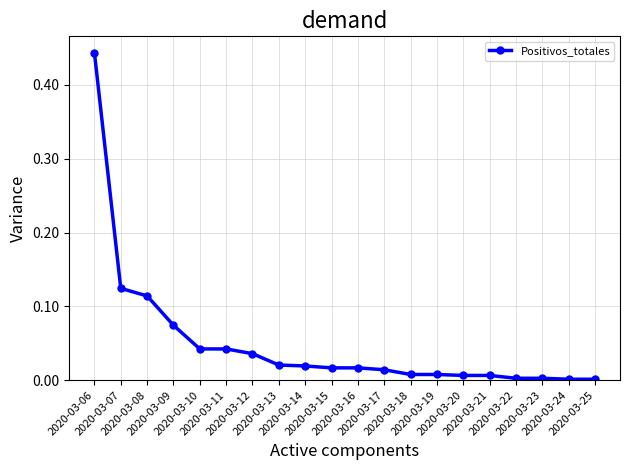

What is the sum of all values?

1.0